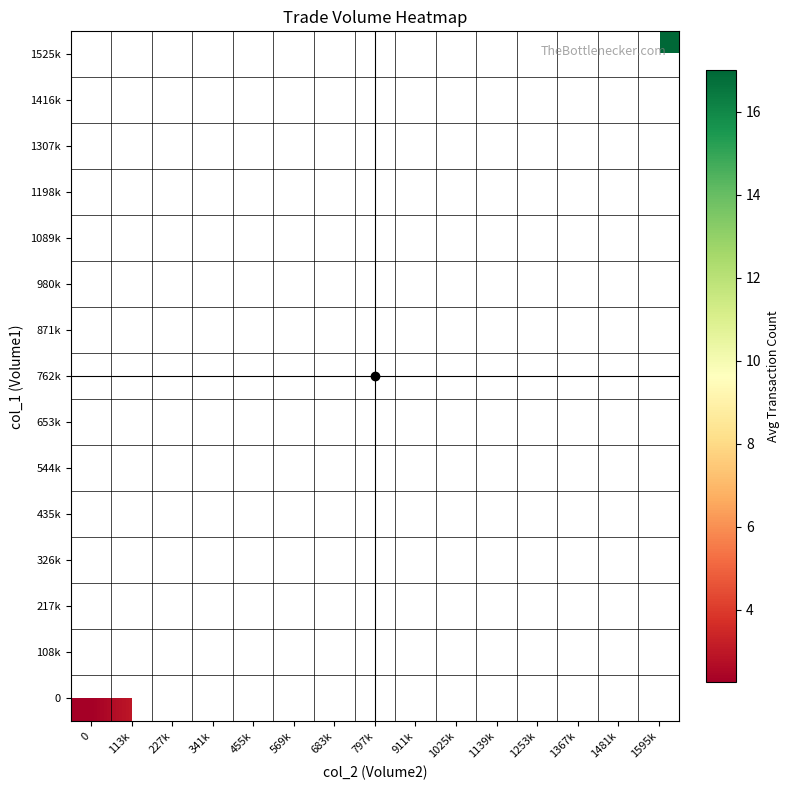

Rank the series at 797k from highest to lowest value.

0, 108k, 217k, 326k, 435k, 544k, 653k, 762k, 871k, 980k, 1089k, 1198k, 1307k, 1416k, 1525k